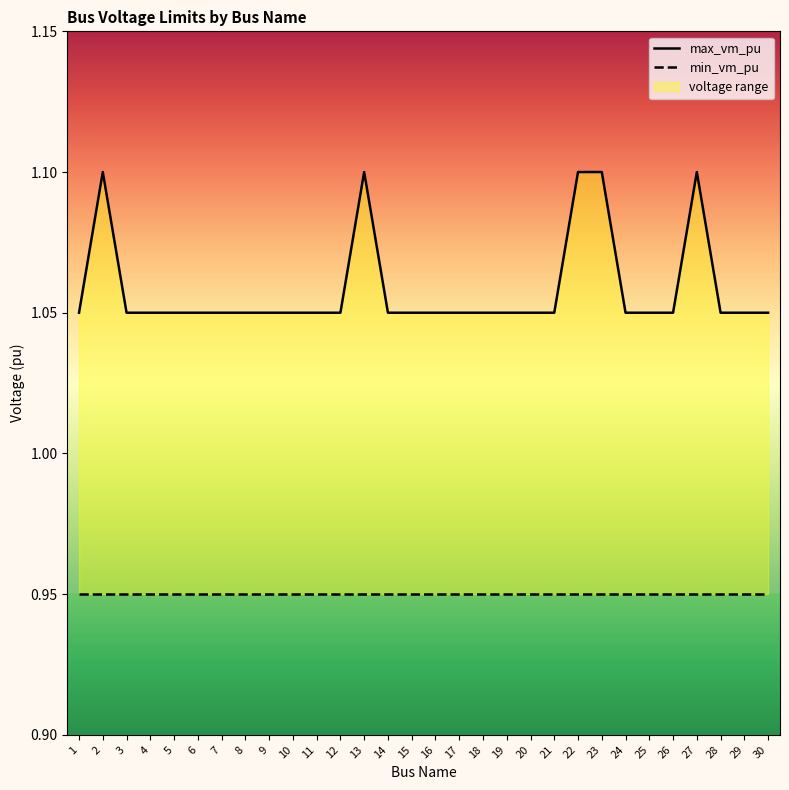

Where is min_vm_pu nearest to the value 0?

1